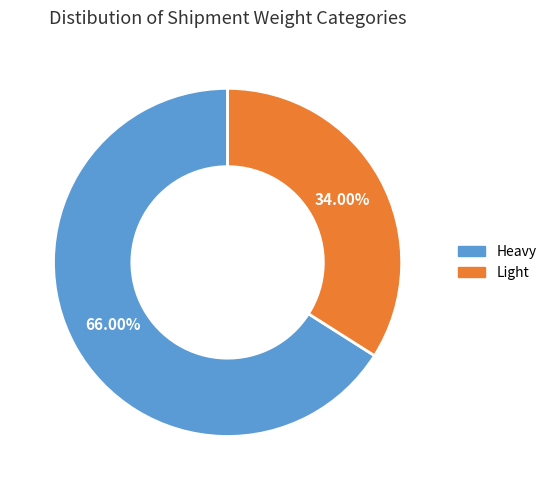

To the nearest percent, what is the difference between the Heavy and Light slice percentages?

32%